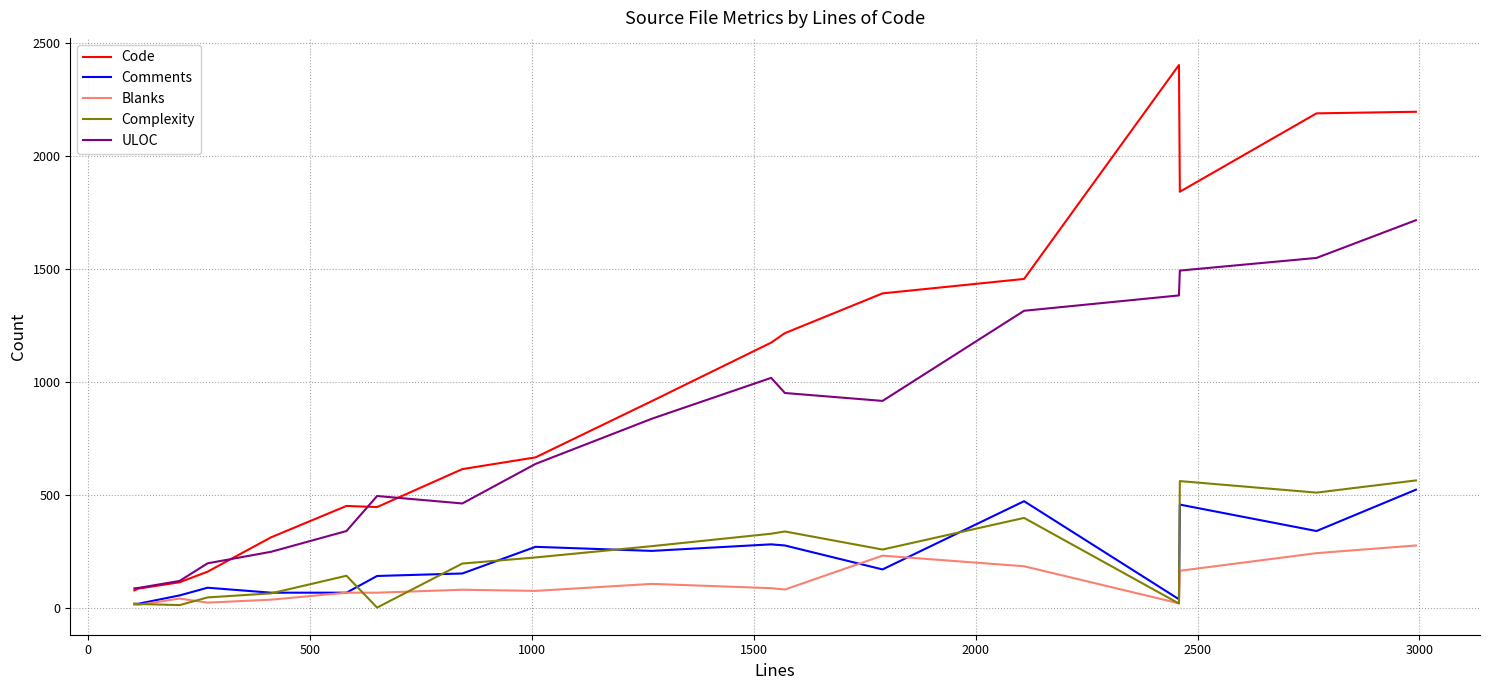

True or false: ULOC and Blanks cross at least once.

False